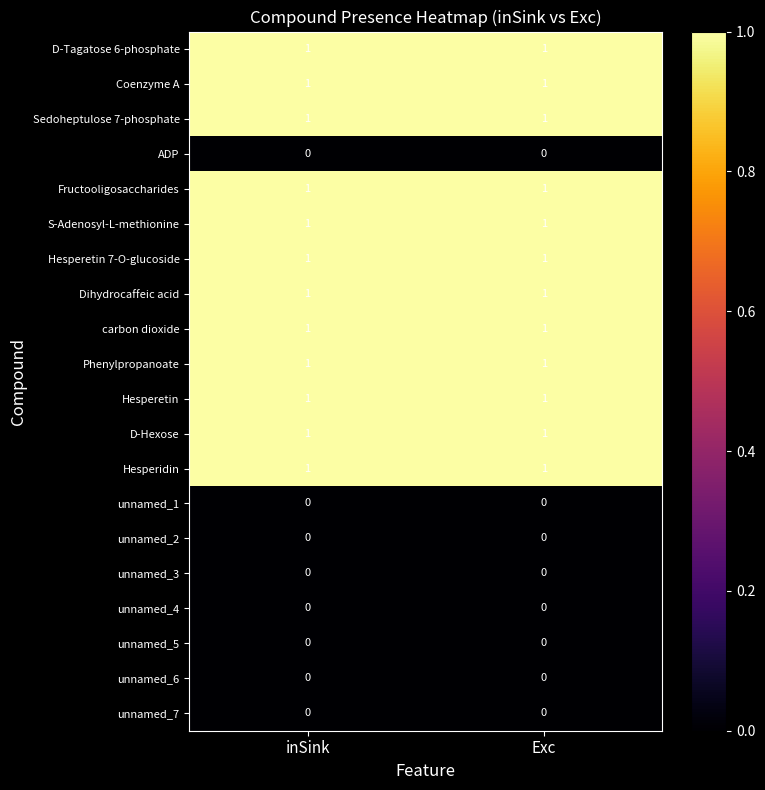

The Hesperetin 7-O-glucoside series shows 1 at inSink. True or false?

True